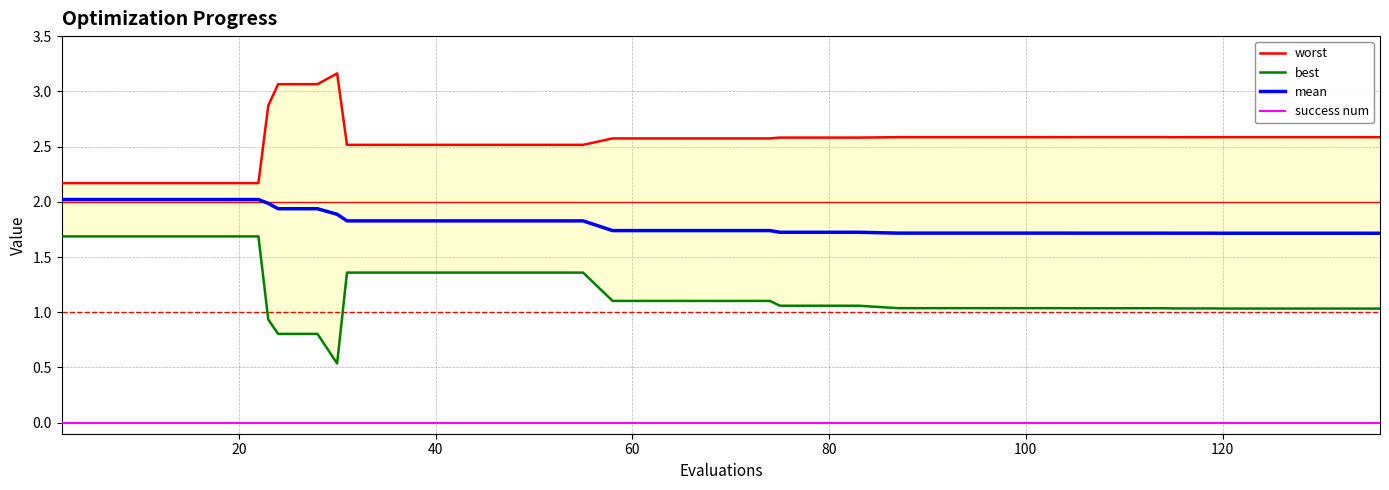

What is the maximum value shown in the chart?

3.2